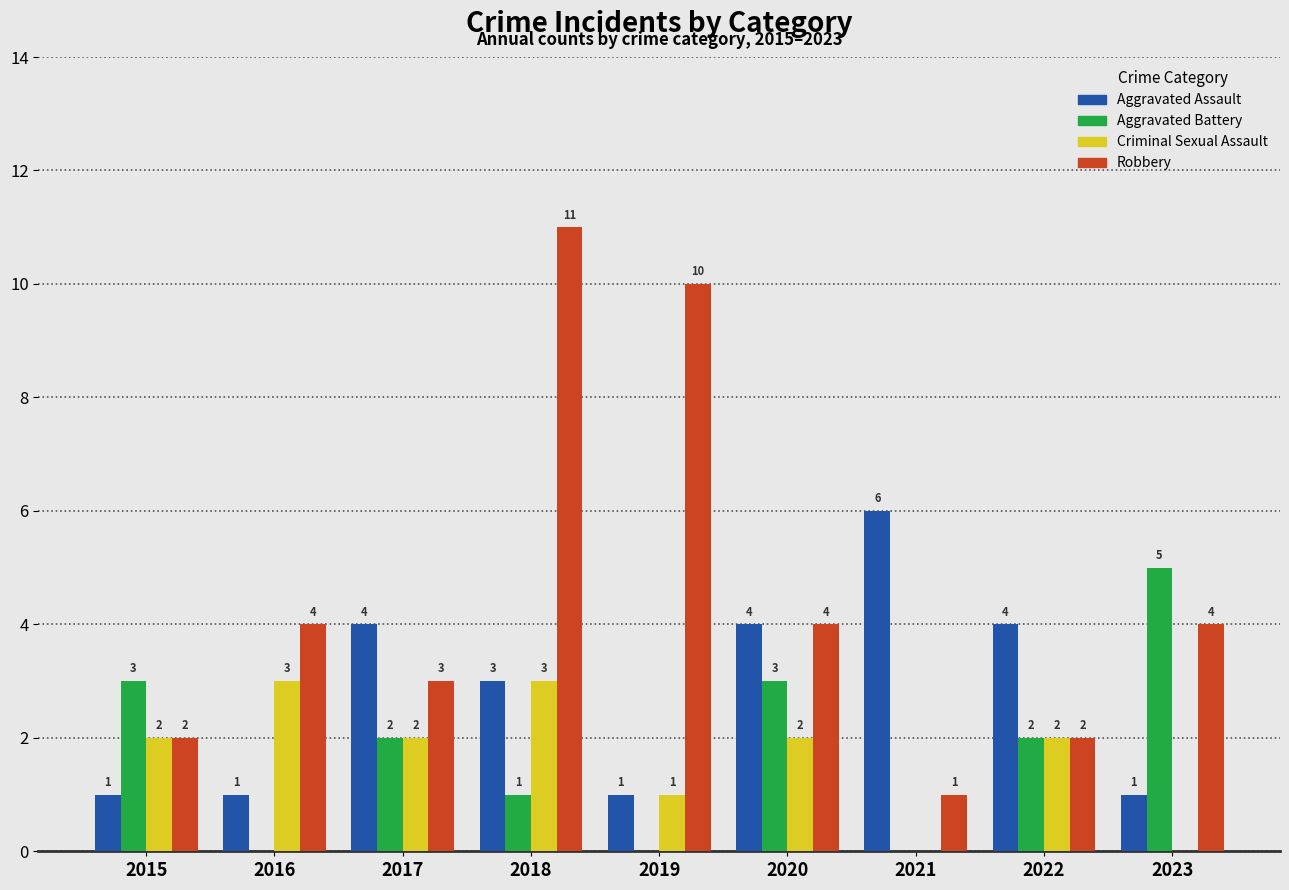

Which series has the largest total across all categories?

Robbery